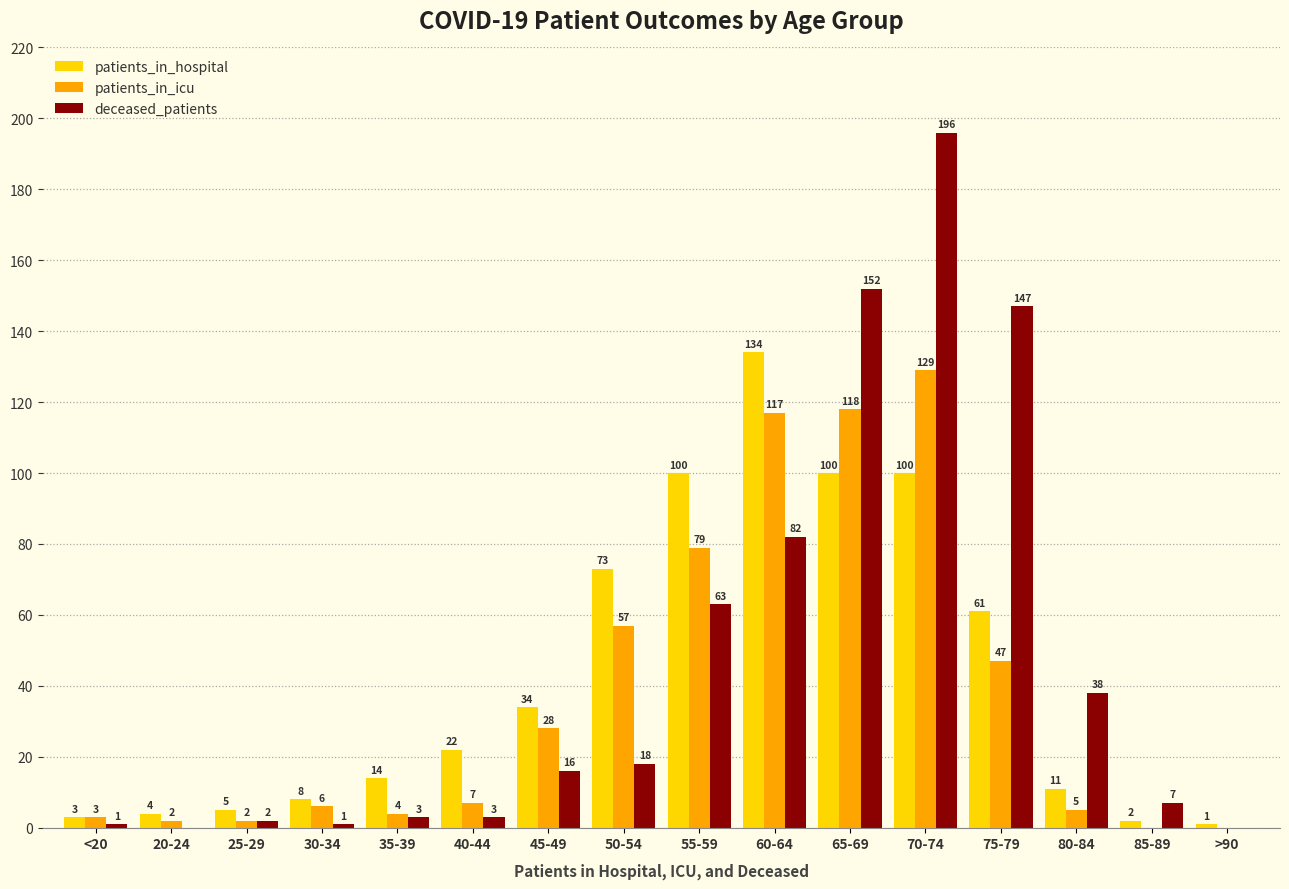

Between 30-34 and 50-54, which series saw the biggest shift?

patients_in_hospital